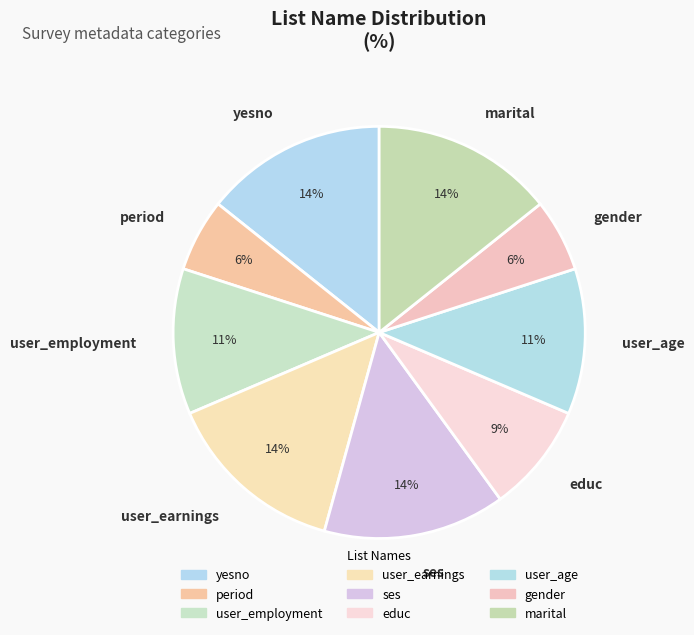

Is the sum of gender and ses greater than half?

No